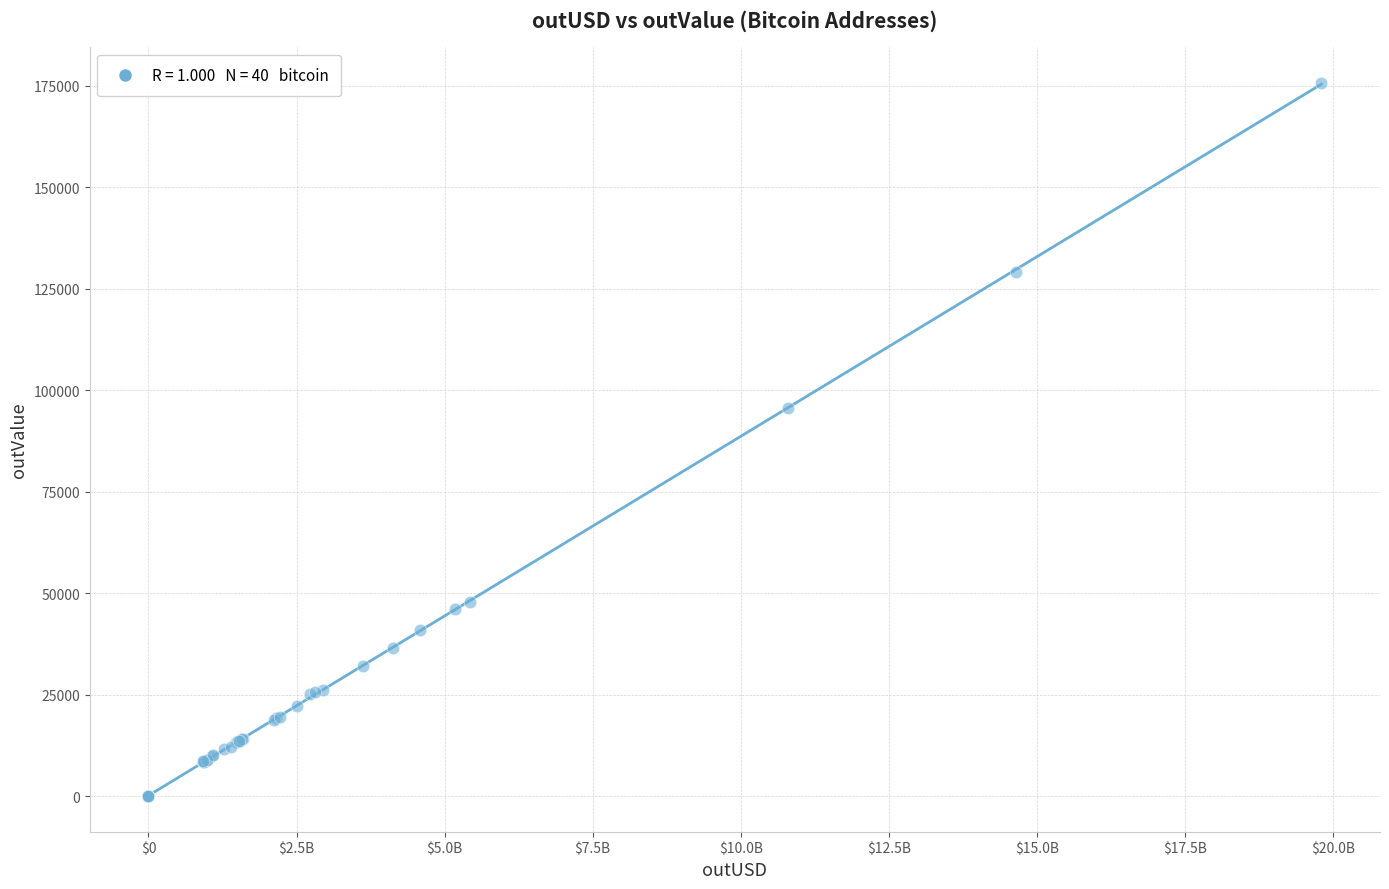

What Y value in the scatter plot is closest to 87866?

95736.7